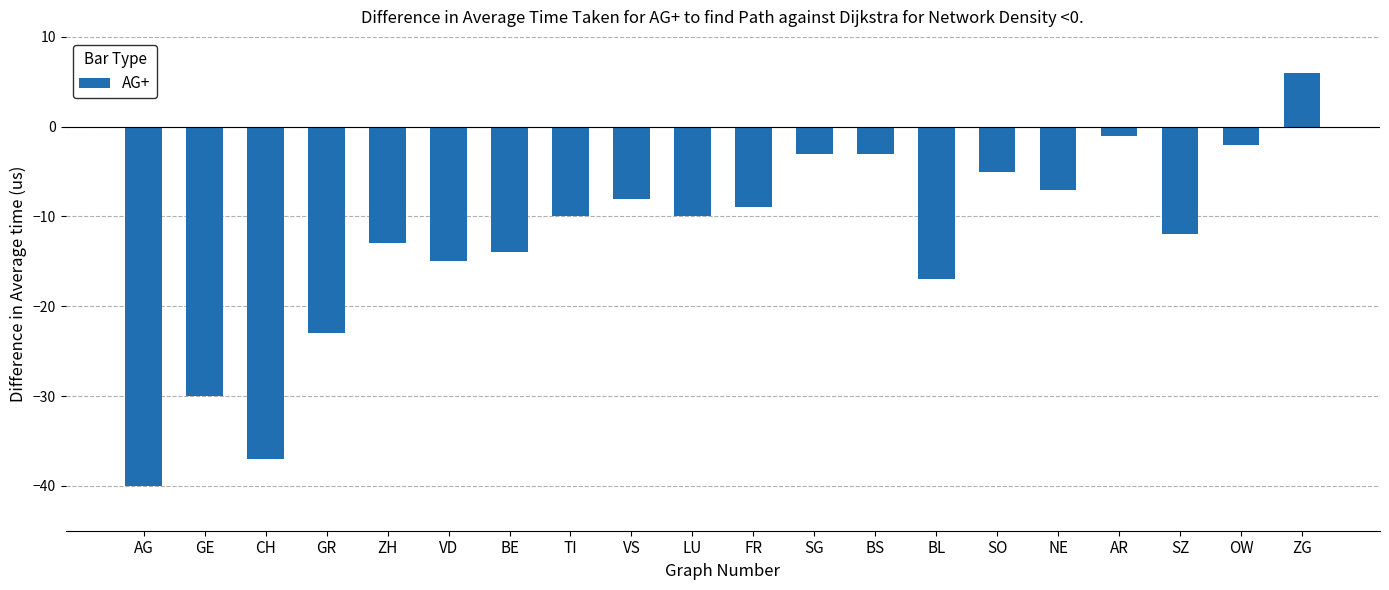

Reading right to left, extract all data points from this chart.

6	-2	-12	-1	-7	-5	-17	-3	-3	-9	-10	-8	-10	-14	-15	-13	-23	-37	-30	-40